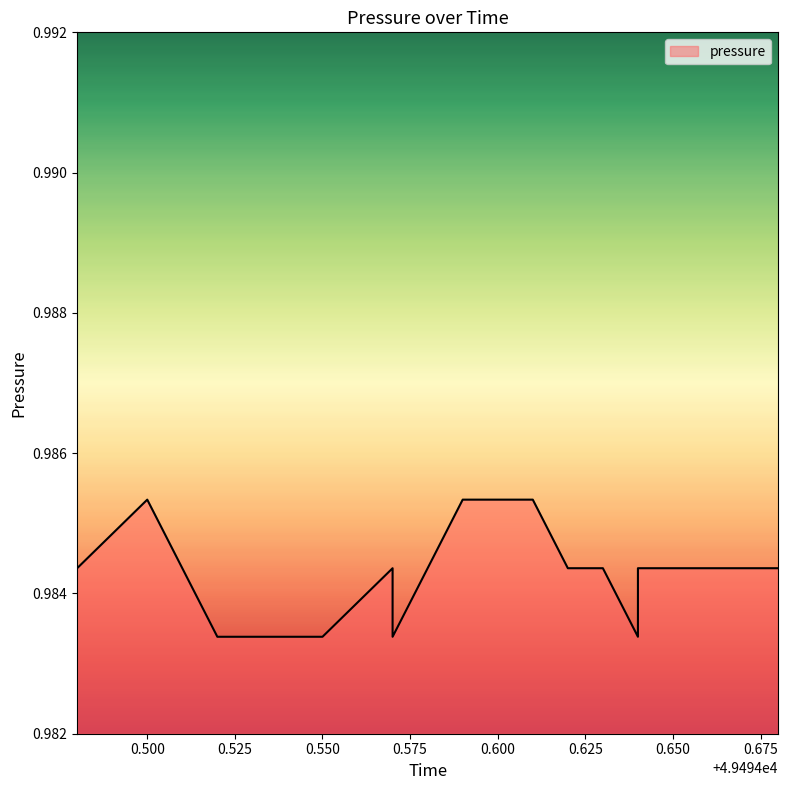

Reading right to left, transcribe all the data shown in this chart.

1.0	1.0	1.0	1.0	1.0	1.0	1.0	1.0	1.0	1.0	1.0	1.0	1.0	1.0	1.0	1.0	1.0	1.0	1.0	1.0